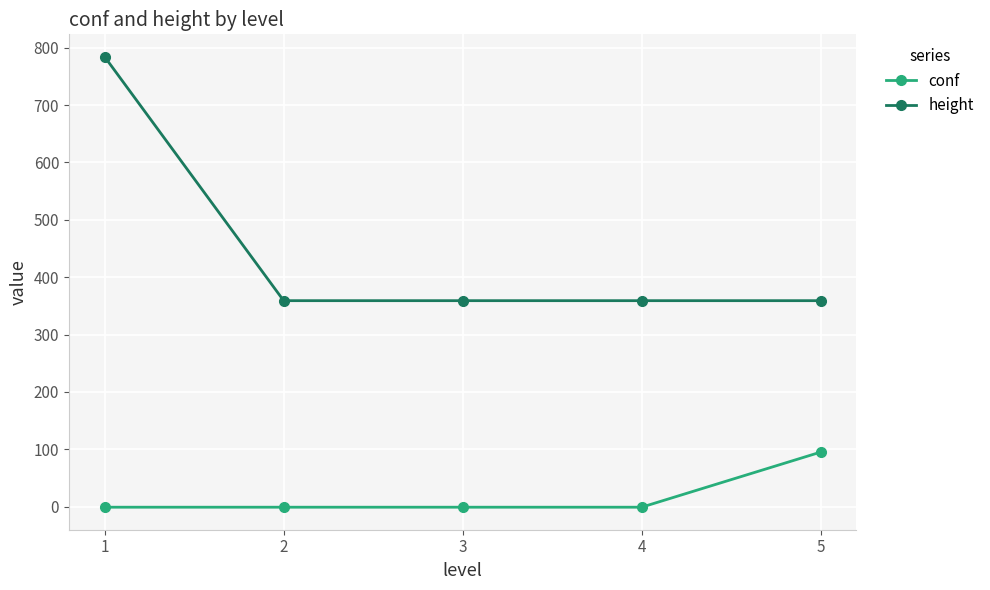

How many values in the conf series exceed -1?

1